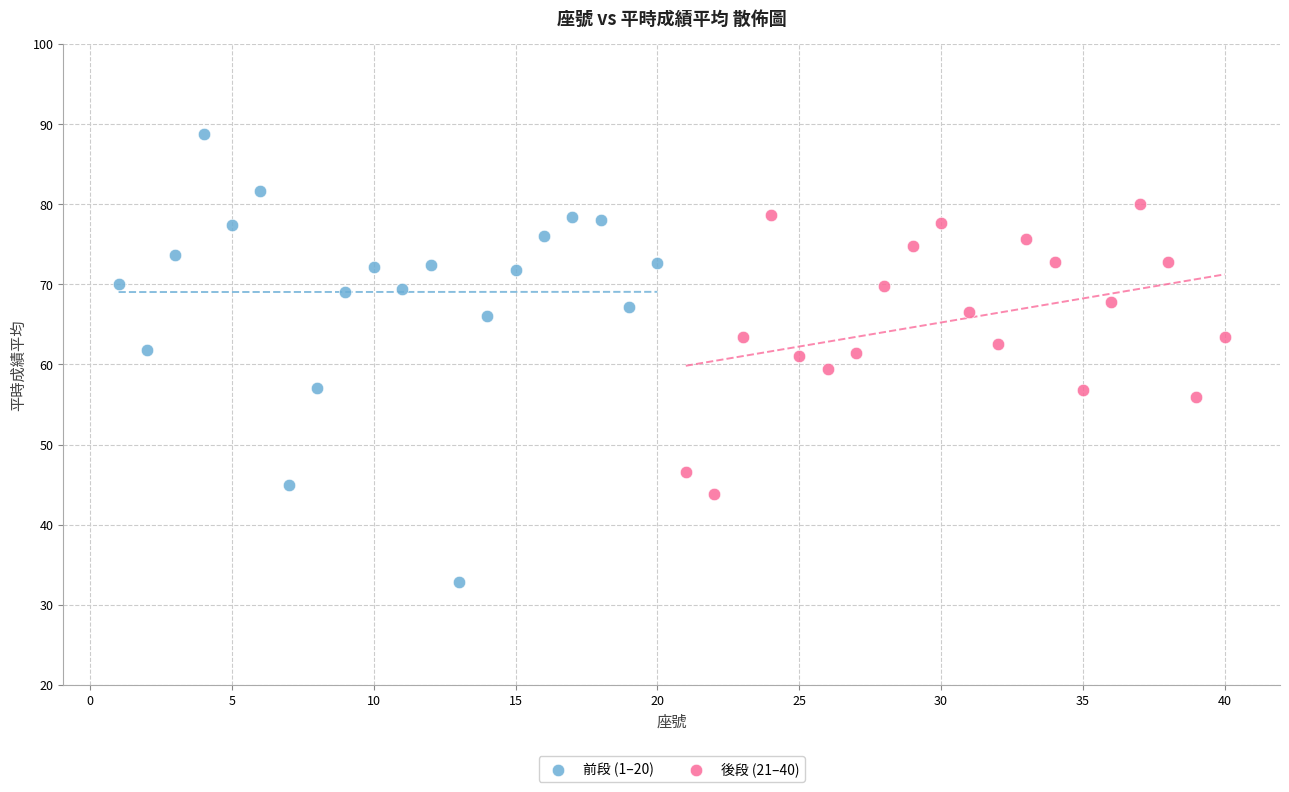

Which series reaches the maximum Y coordinate?

前段 (1–20)